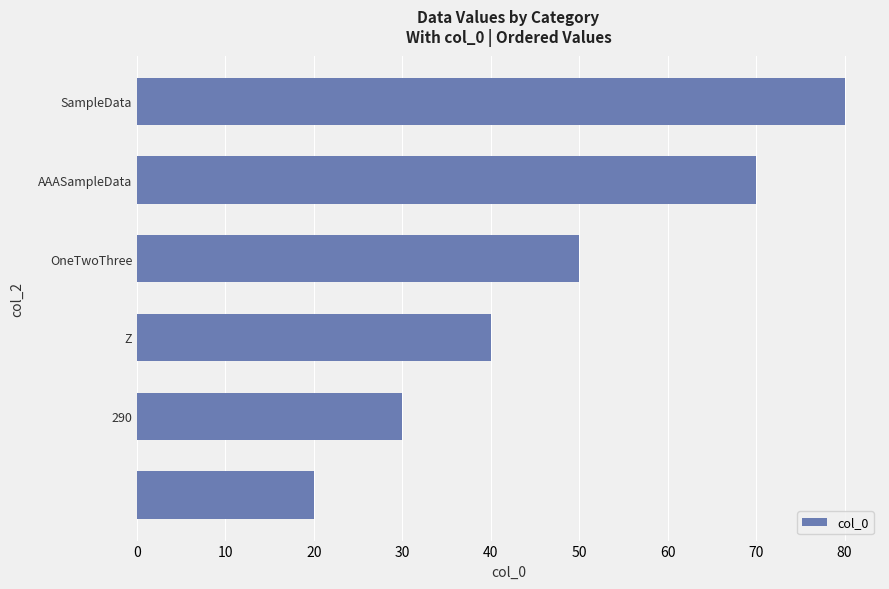

What is the minimum value shown in the chart?

20